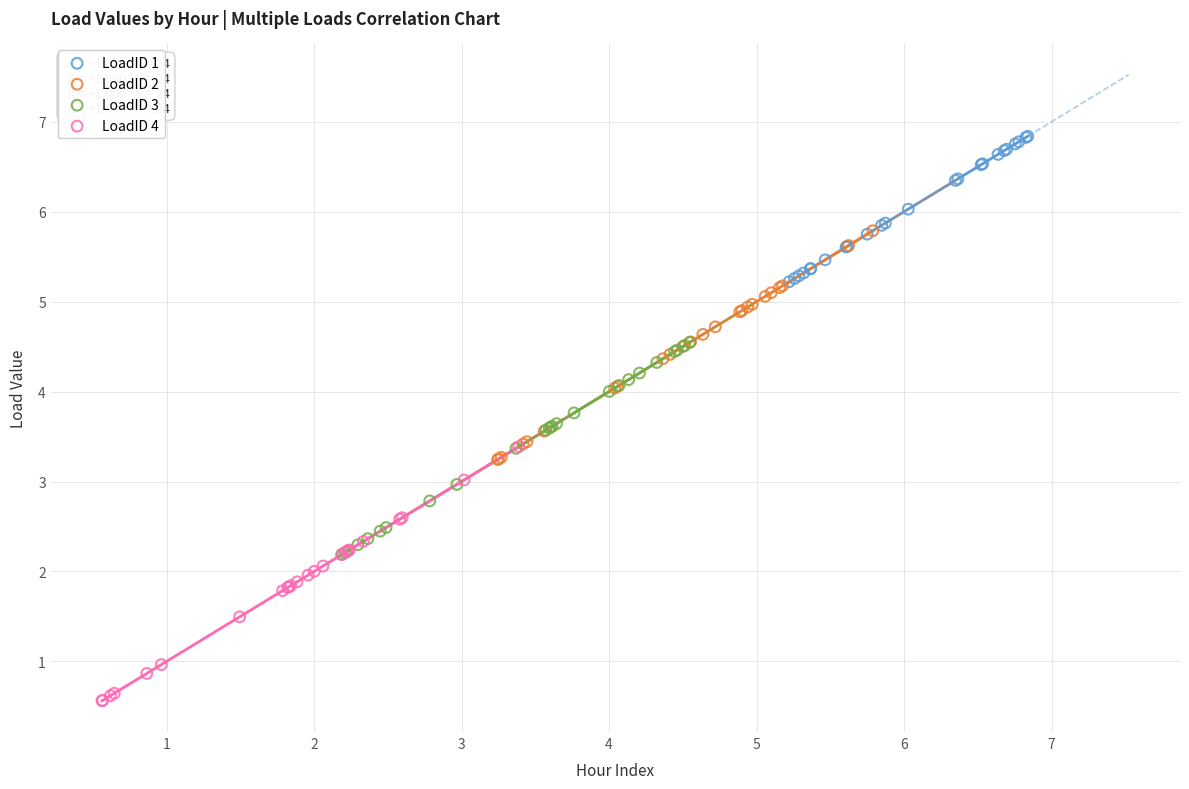

Which series reaches the maximum Y coordinate?

LoadID 1